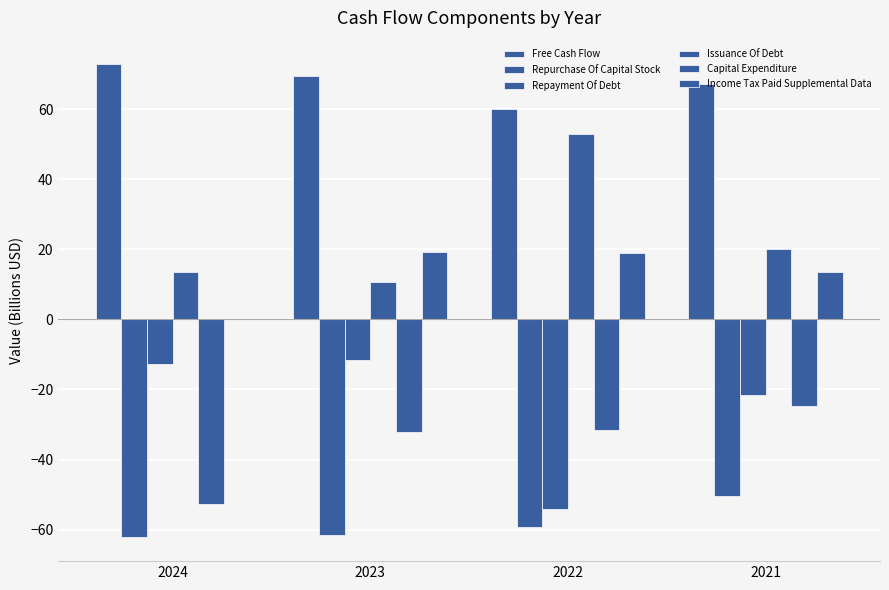

Where does the Repayment Of Debt series first go above -12?

2023